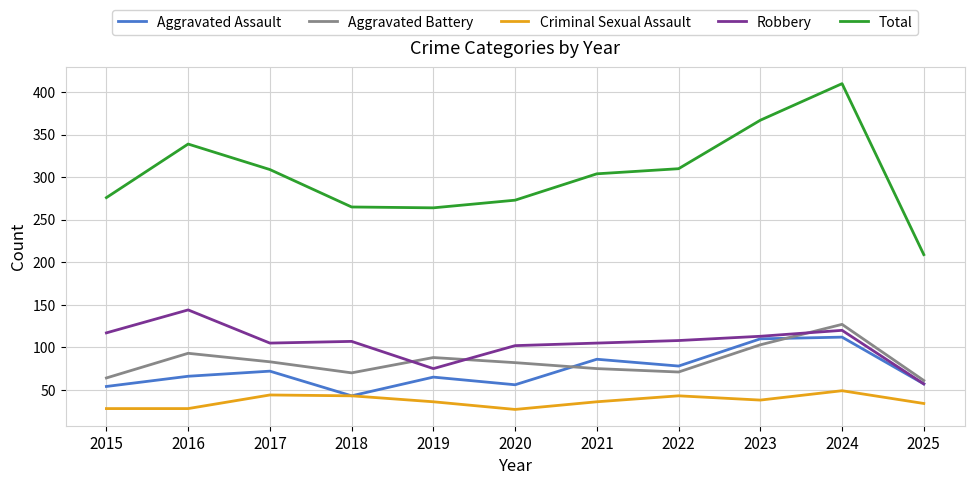

How many lines are shown in the chart?

5